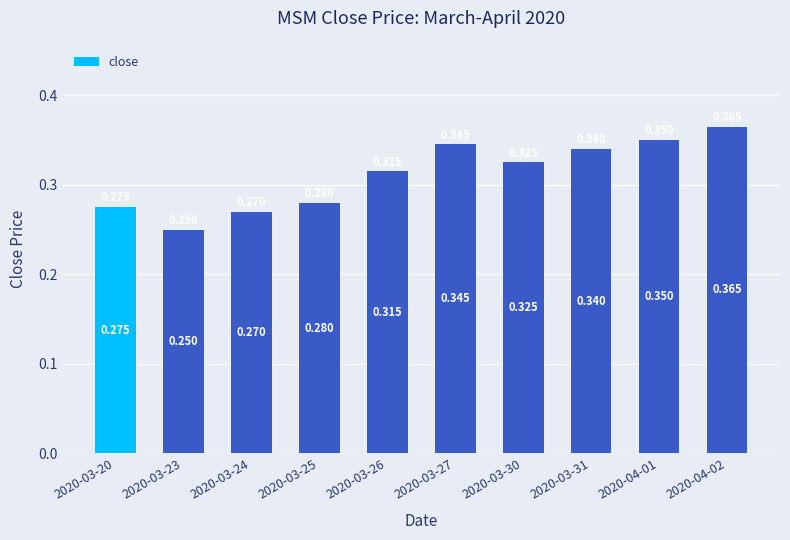

How many data points does each series have?

10